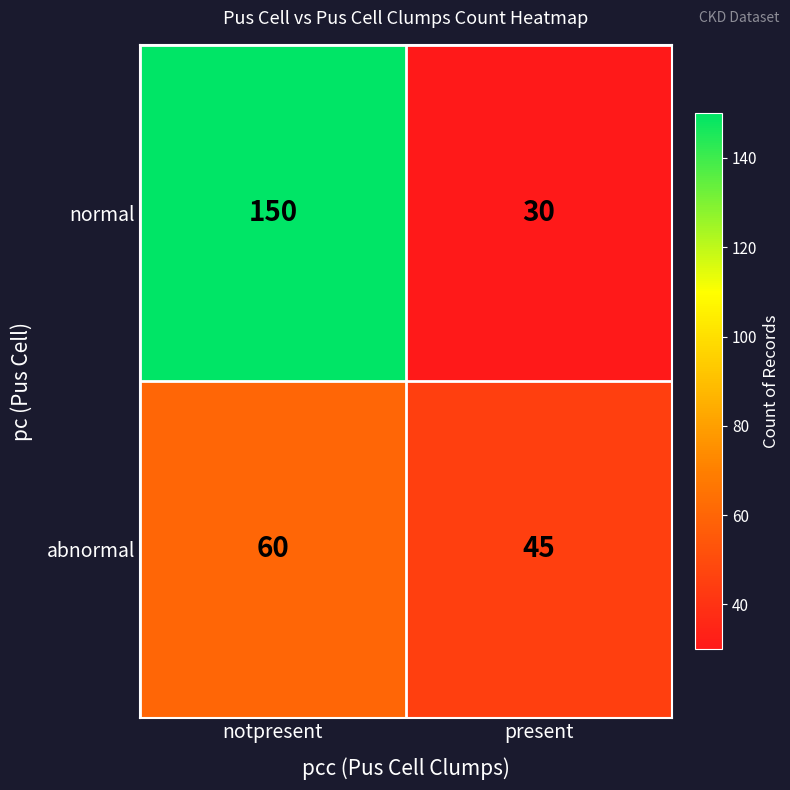

Between notpresent and present, which series saw the biggest shift?

normal